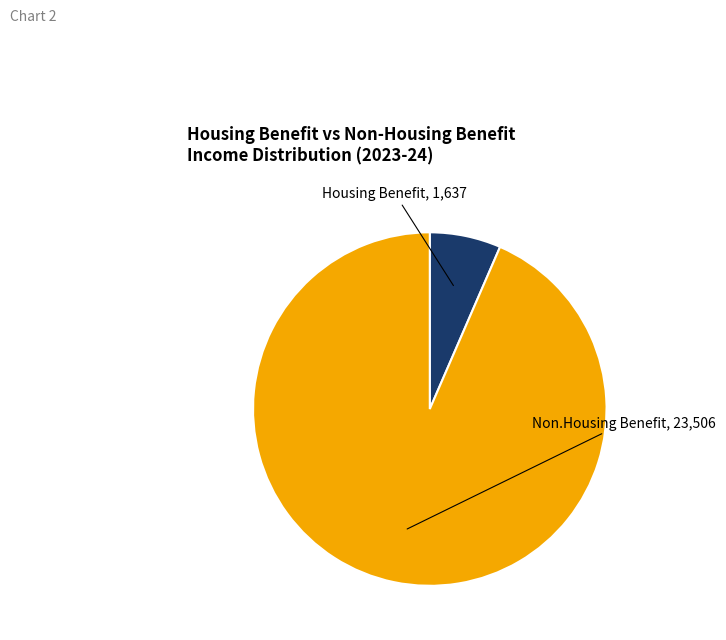

The Non.Housing Benefit slice represents 99% of the pie. True or false?

False